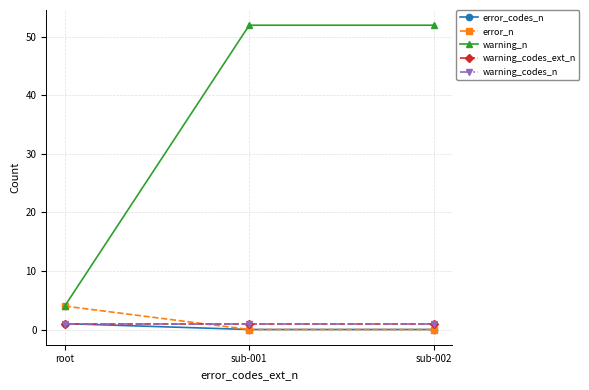

Reading right to left, list all the values displayed in this chart.

error_codes_n: 0	0	1
error_n: 0	0	4
warning_n: 52	52	4
warning_codes_ext_n: 1	1	1
warning_codes_n: 1	1	1